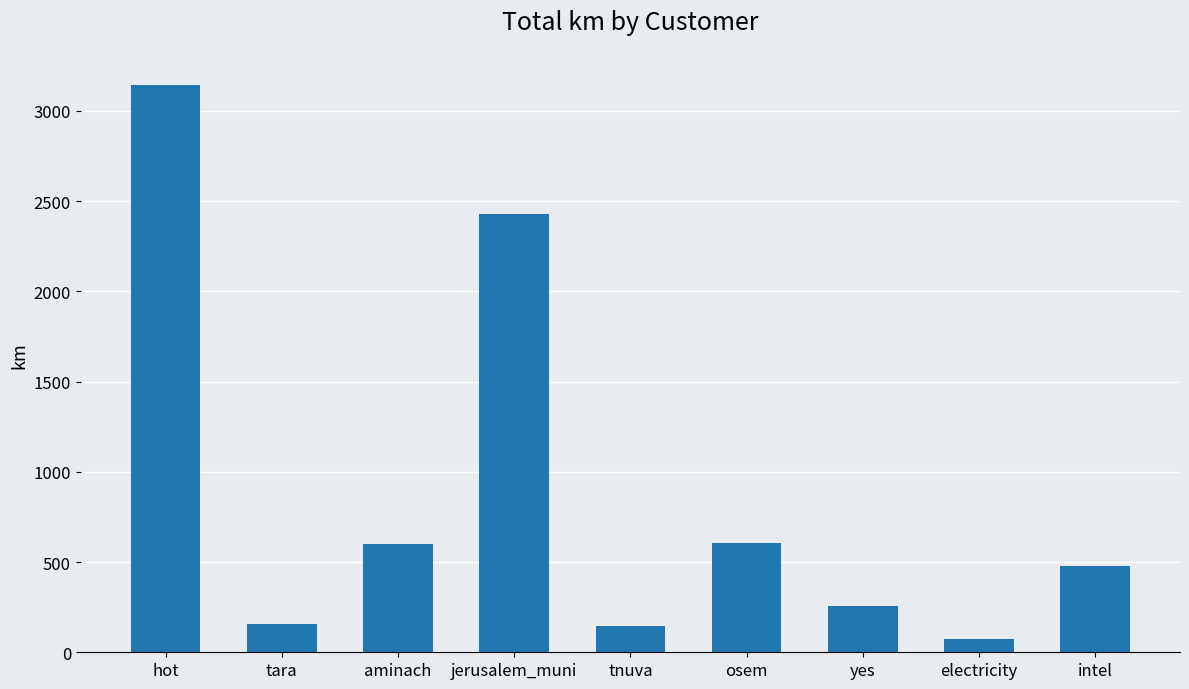

Which has a higher value, osem or intel?

osem